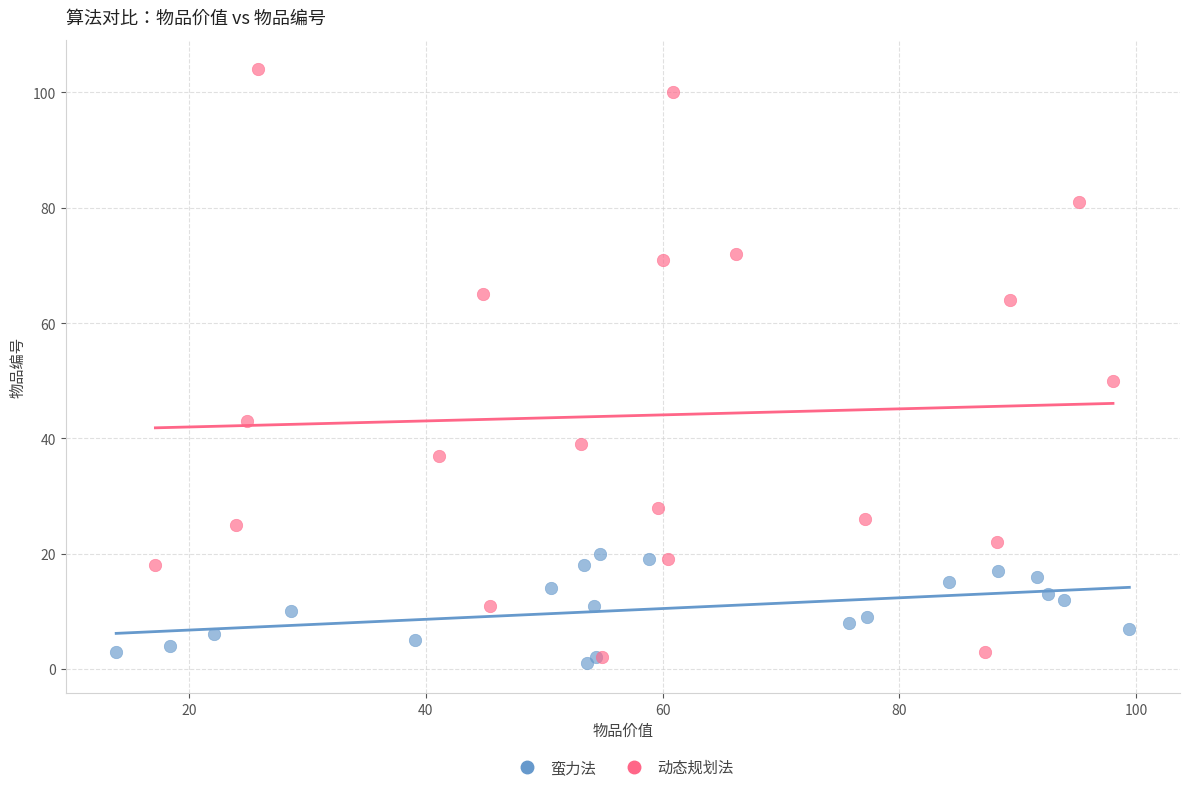

Which series contains the lowest Y value?

蛮力法